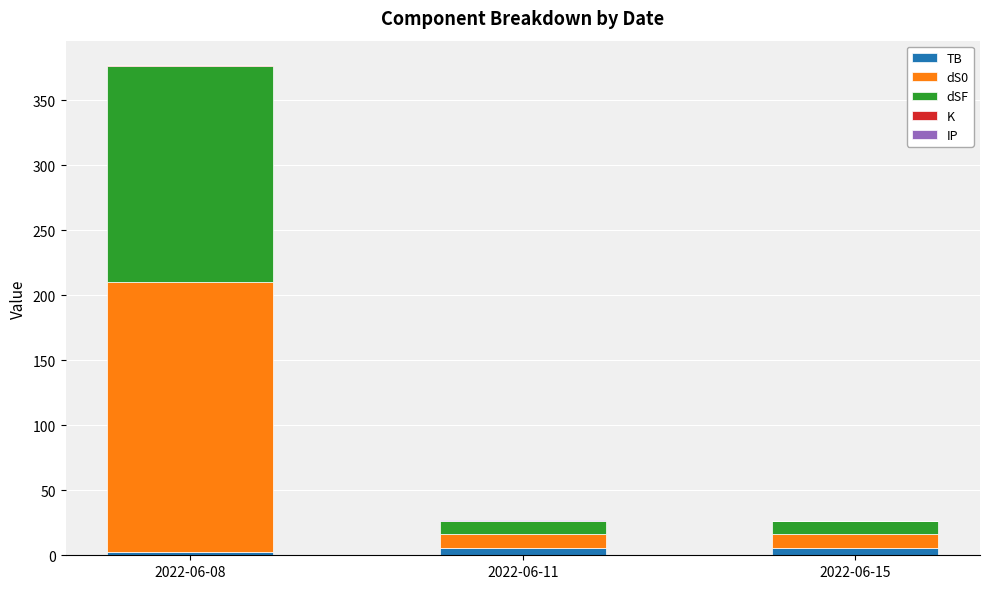

Does the chart contain stacked bars?

Yes